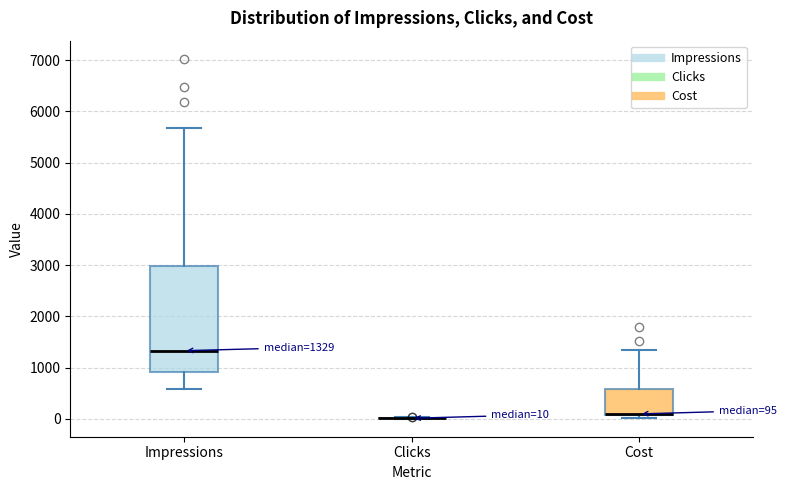

Which box is the tallest, from its lower edge to its upper edge?

Impressions